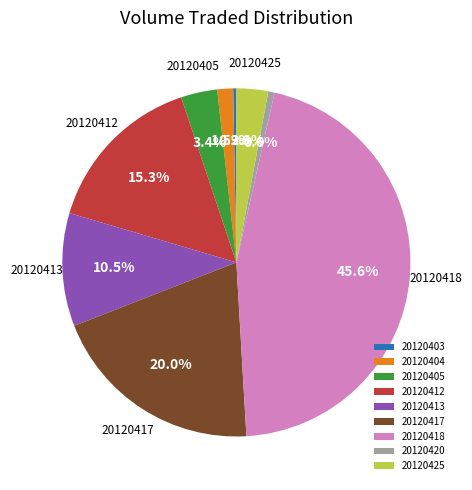

Which has a higher value, 20120404 or 20120420?

20120404